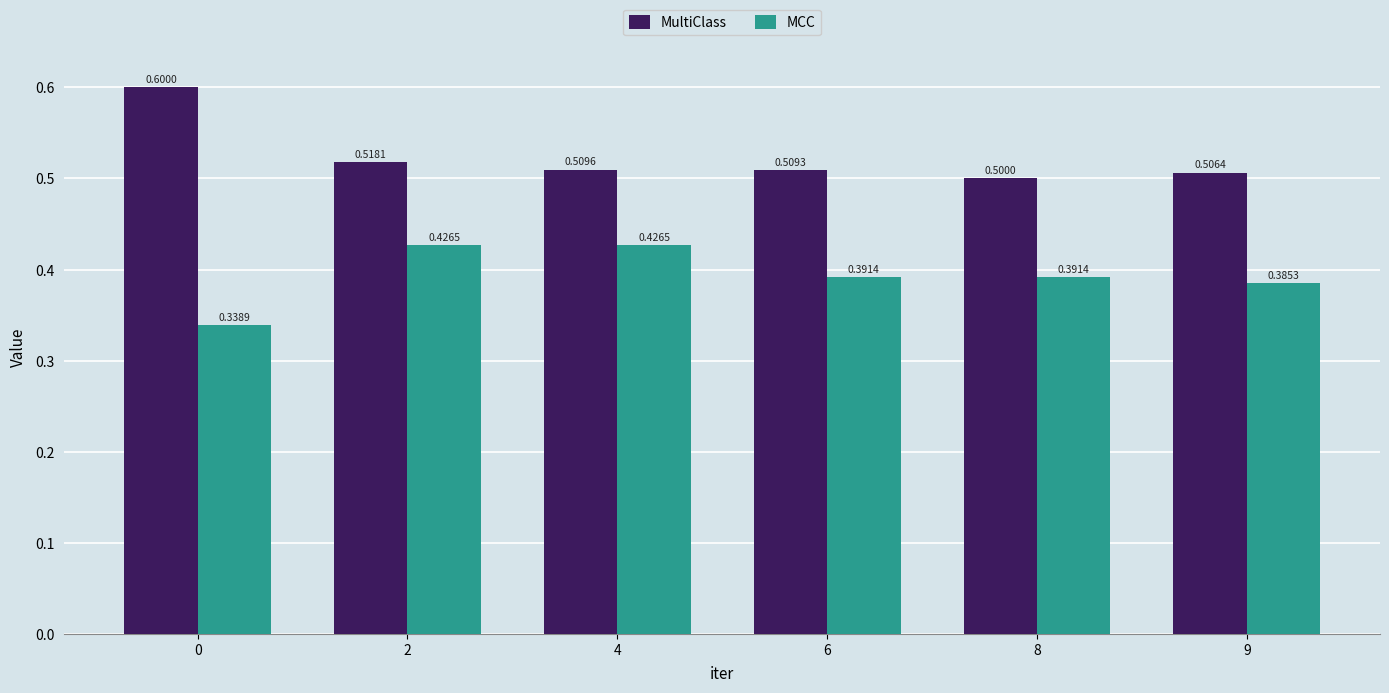

List the labels in order of MultiClass value, smallest first.

8, 9, 6, 4, 2, 0